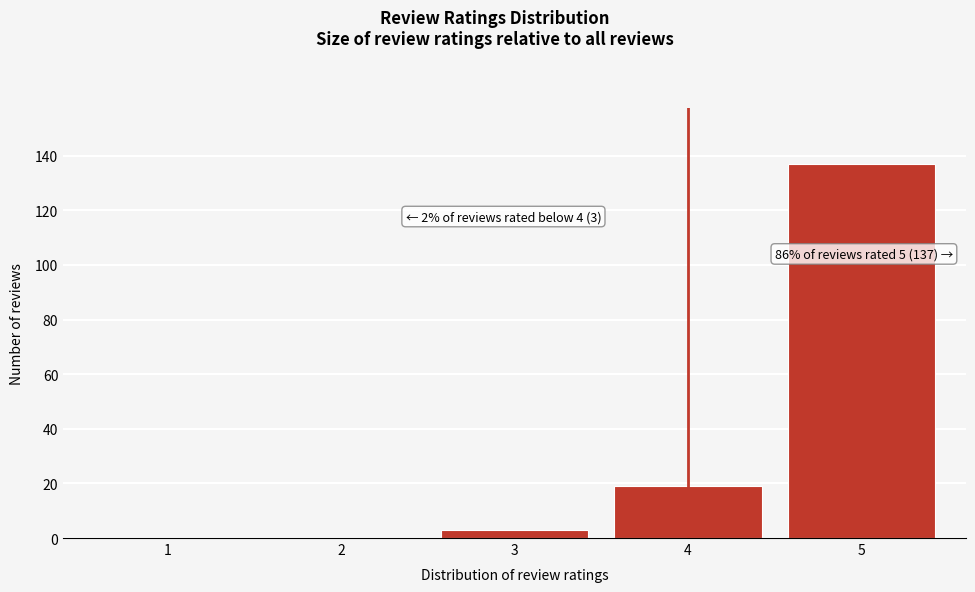

Reading right to left, extract all data points from this chart.

5=137	4=19	3=3	2=0	1=0